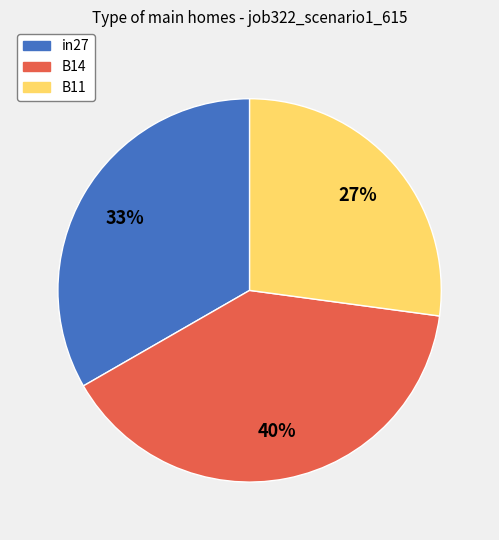

To the nearest percent, what is the average slice percentage?

33%